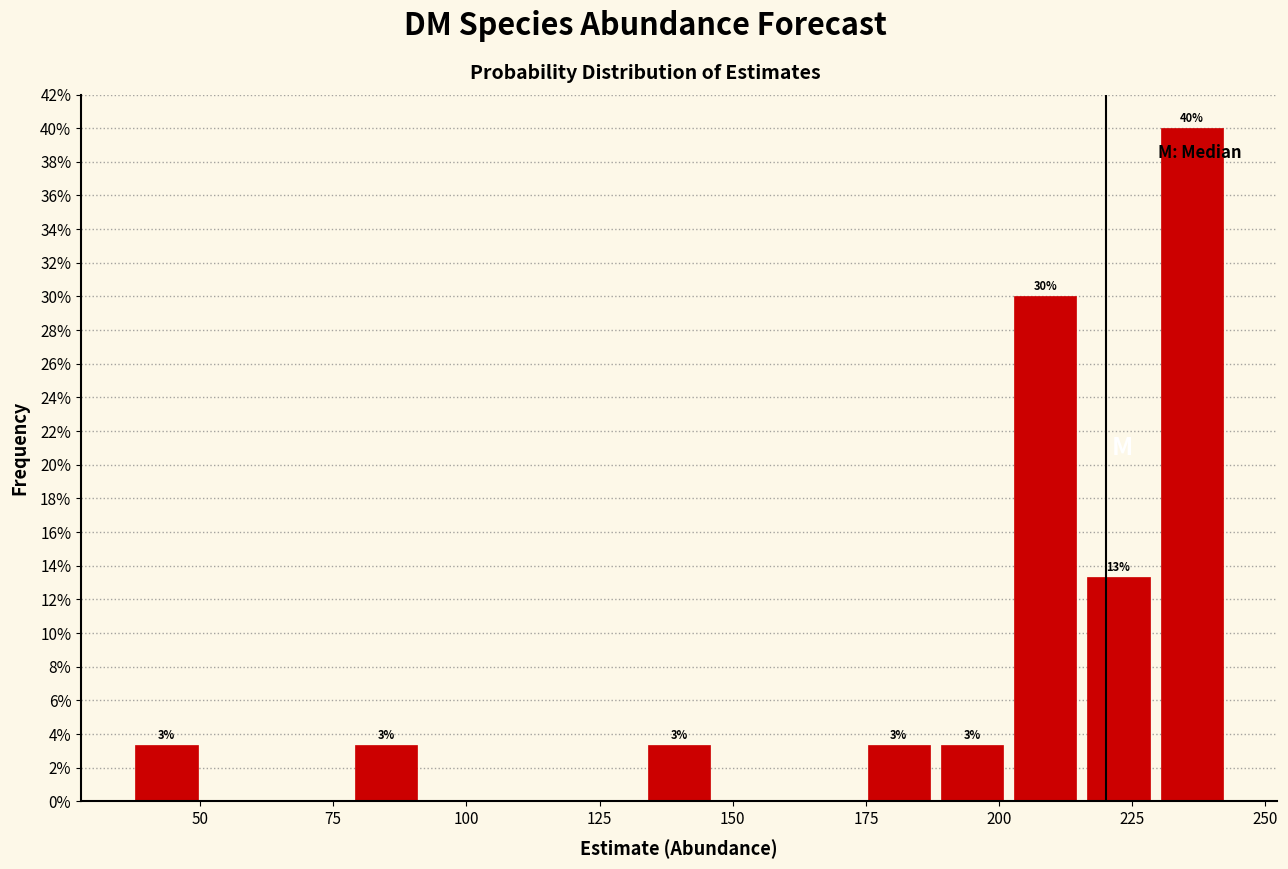

Around what value on the x-axis is the tallest bar? Give the approximate position of its centre, as read against the axis.

235